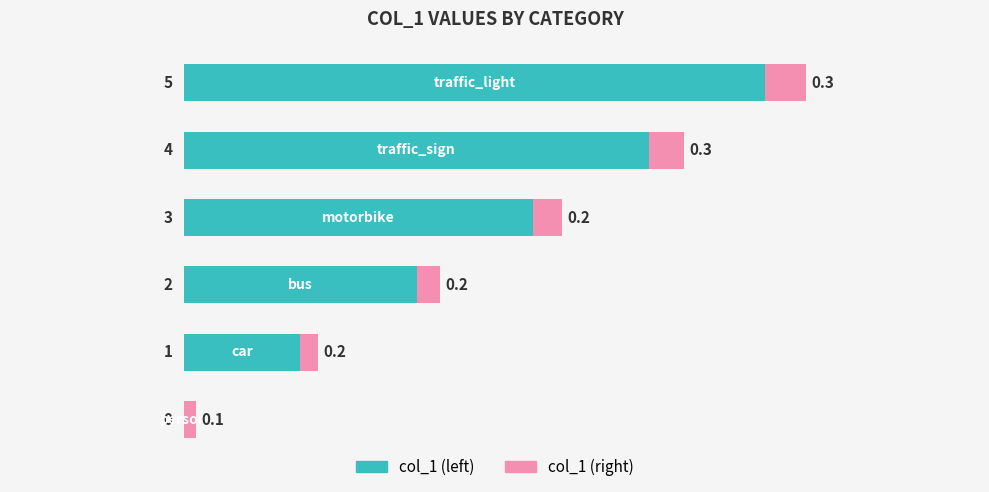

What are all the series names shown in the legend?

col_1 (left), col_1 (right)